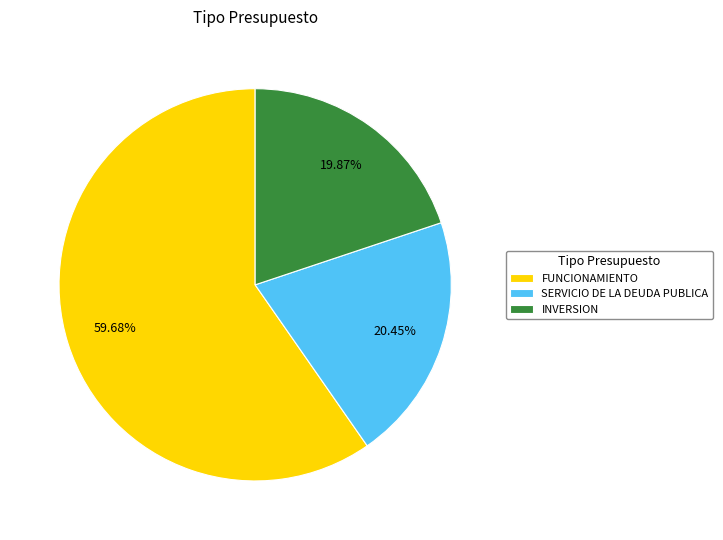

To the nearest percent, what percentage of the pie is INVERSION?

20%